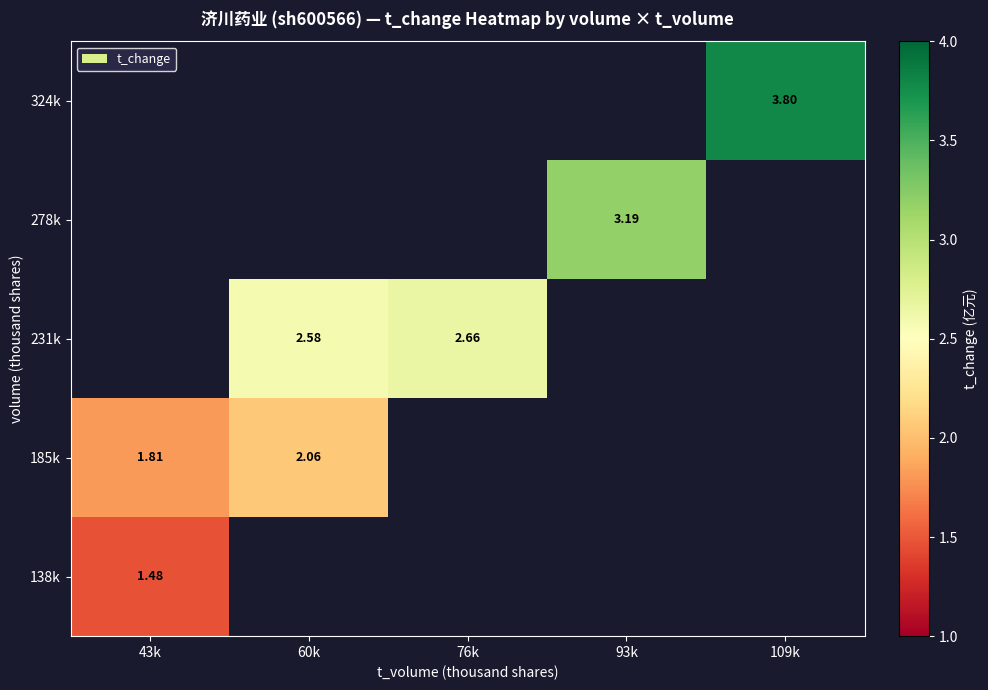

What is the minimum value shown in the chart?

1.5